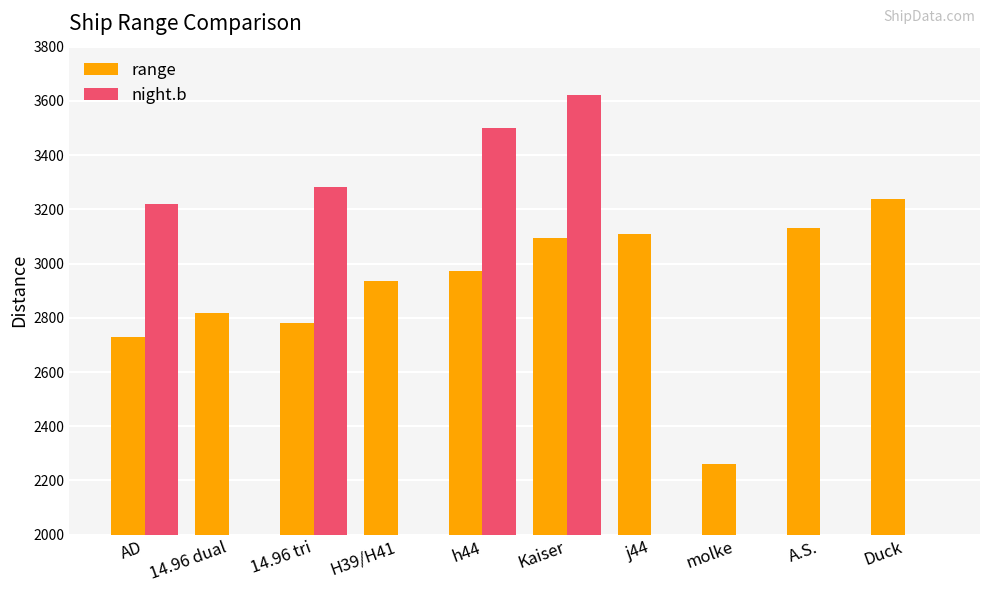

Reading left to right, what are all the values shown in this chart?

range: 2728	2818	2782	2934	2972	3094	3110	2260	3132	3240
night.b: 3220	0	3282	0	3500	3620	0	0	0	0